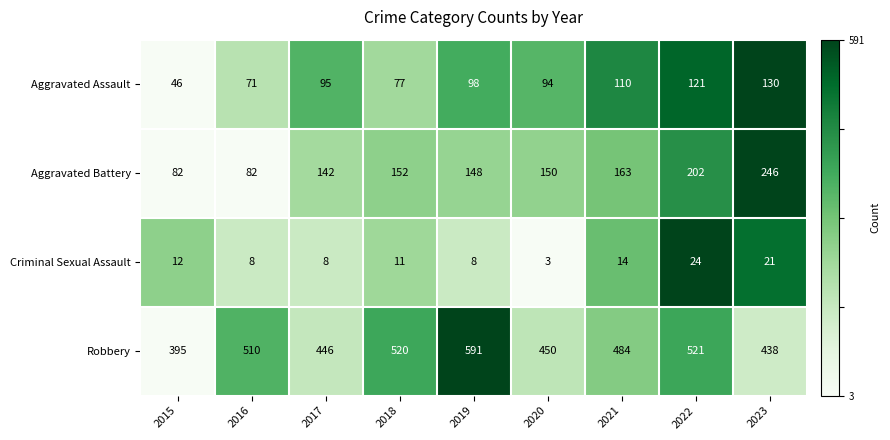

Rank the series by their maximum value, from lowest to highest.

Criminal Sexual Assault, Aggravated Assault, Aggravated Battery, Robbery